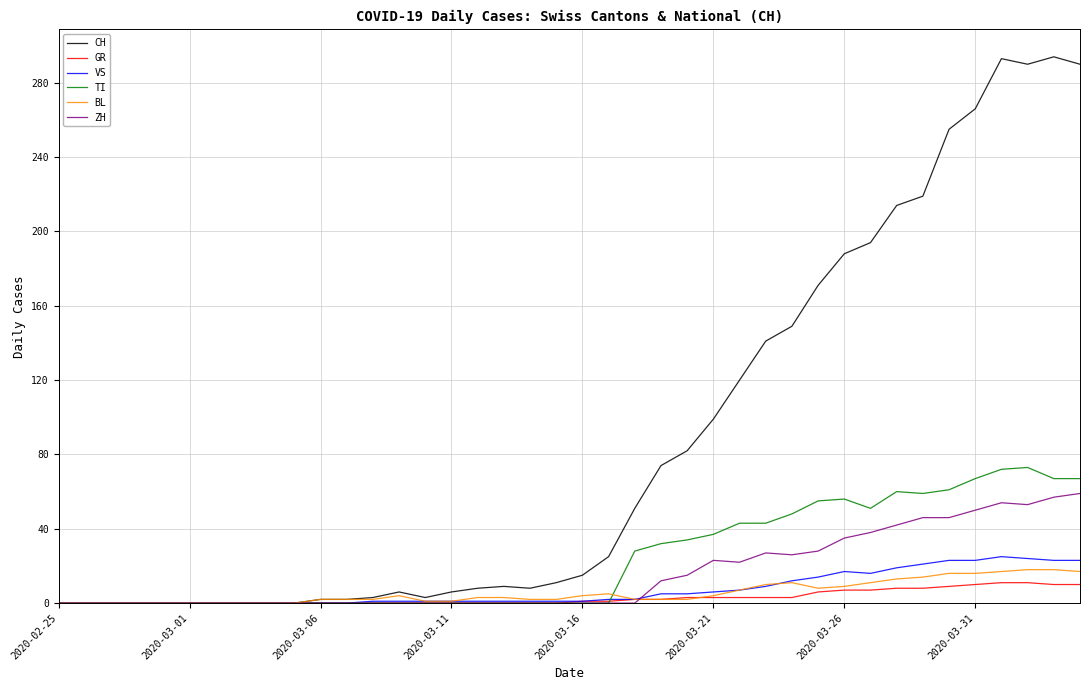

What is the greatest value displayed?

294